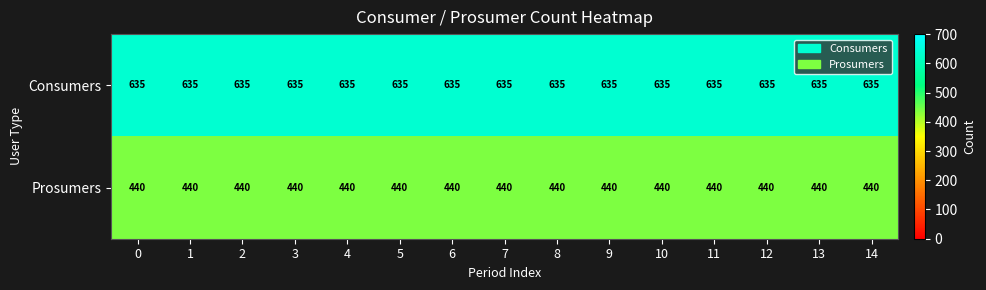

At 3, list the series in order from smallest to largest.

Prosumers, Consumers